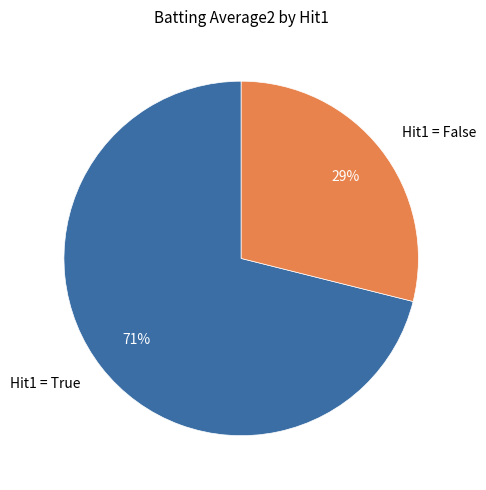

To the nearest percent, what percentage of the pie is Hit1 = False?

29%